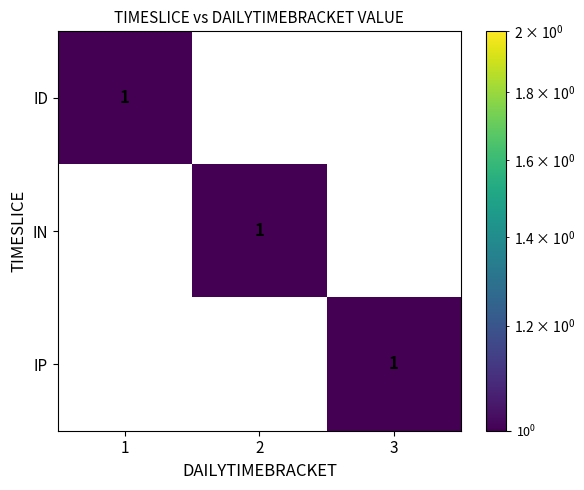

True or false: IN has a value of 0 at 1.

True